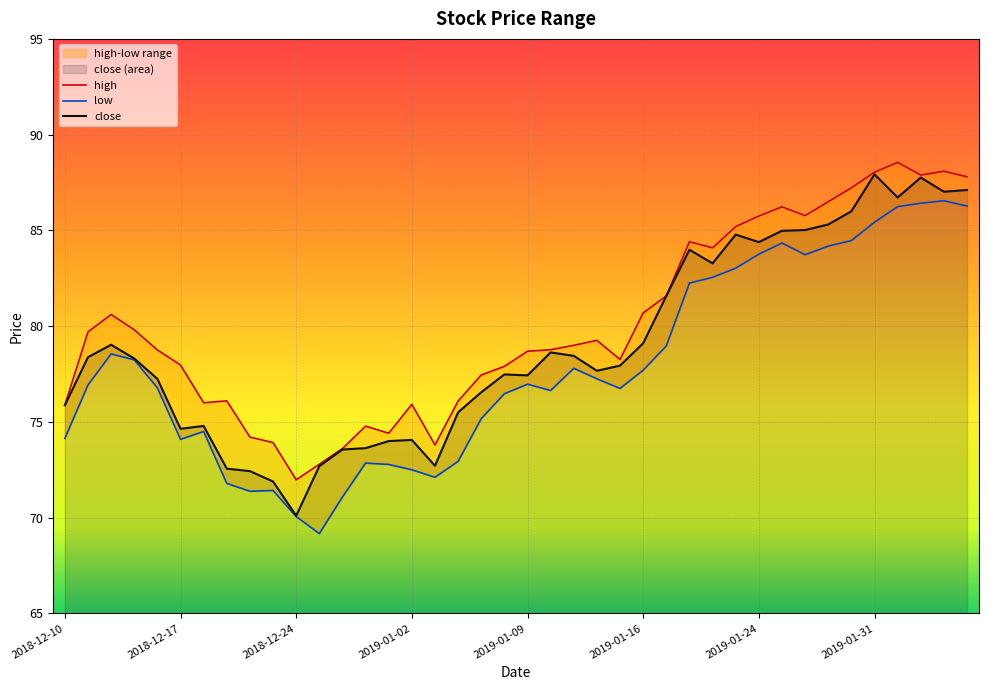

In close, how many points are higher than both neighbors (excluding endpoints)?

9